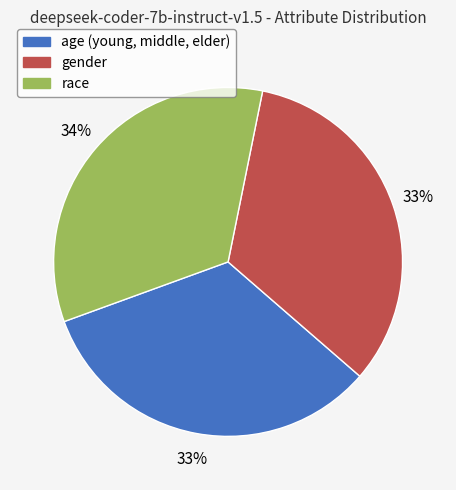

True or false: age (young, middle, elder) accounts for 42% of the total.

False